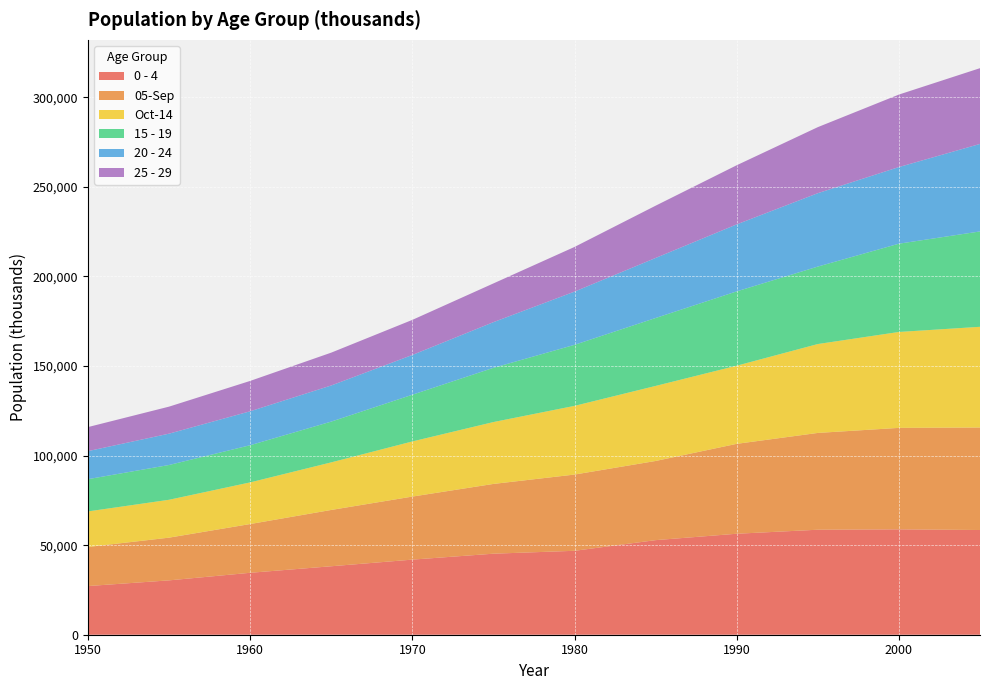

Reading left to right, transcribe all the data shown in this chart.

0 - 4: 1950=27168.1	1955=30343.7	1960=34571.9	1965=38220.0	1970=41921.1	1975=45232.4	1980=46847.9	1985=52797.5	1990=56367.1	1995=58607.5	2000=58820.0	2005=58450.5
05-Sep: 1950=21806.9	1955=23845.6	1960=27216.7	1965=31433.6	1970=35193.3	1975=38942.8	1980=42553.4	1985=44190.9	1990=50182.8	1995=54033.9	2000=56640.1	2005=57211.3
Oct-14: 1950=19858.5	1955=21146.2	1960=23246.1	1965=26561.1	1970=30779.2	1975=34541.8	1980=38352.4	1985=41895.8	1990=43622.5	1995=49622.5	2000=53545.3	2005=56221.1
15 - 19: 1950=17997.5	1955=19411.0	1960=20747.6	1965=22755.6	1970=26071.5	1975=30270.3	1980=34065.9	1985=37908.8	1990=41486.9	1995=43233.2	2000=49266.2	2005=53232.8
20 - 24: 1950=15653.9	1955=17489.6	1960=18949.8	1965=20166.9	1970=22196.7	1975=25494.8	1980=29708.4	1985=33521.1	1990=37397.4	1995=40969.8	2000=42780.8	2005=48845.4
25 - 29: 1950=13424.4	1955=15084.9	1960=16943.4	1965=18329.5	1970=19584.6	1975=21617.0	1980=24932.3	1985=29172.7	1990=33009.0	1995=36867.2	2000=40462.5	2005=42288.0